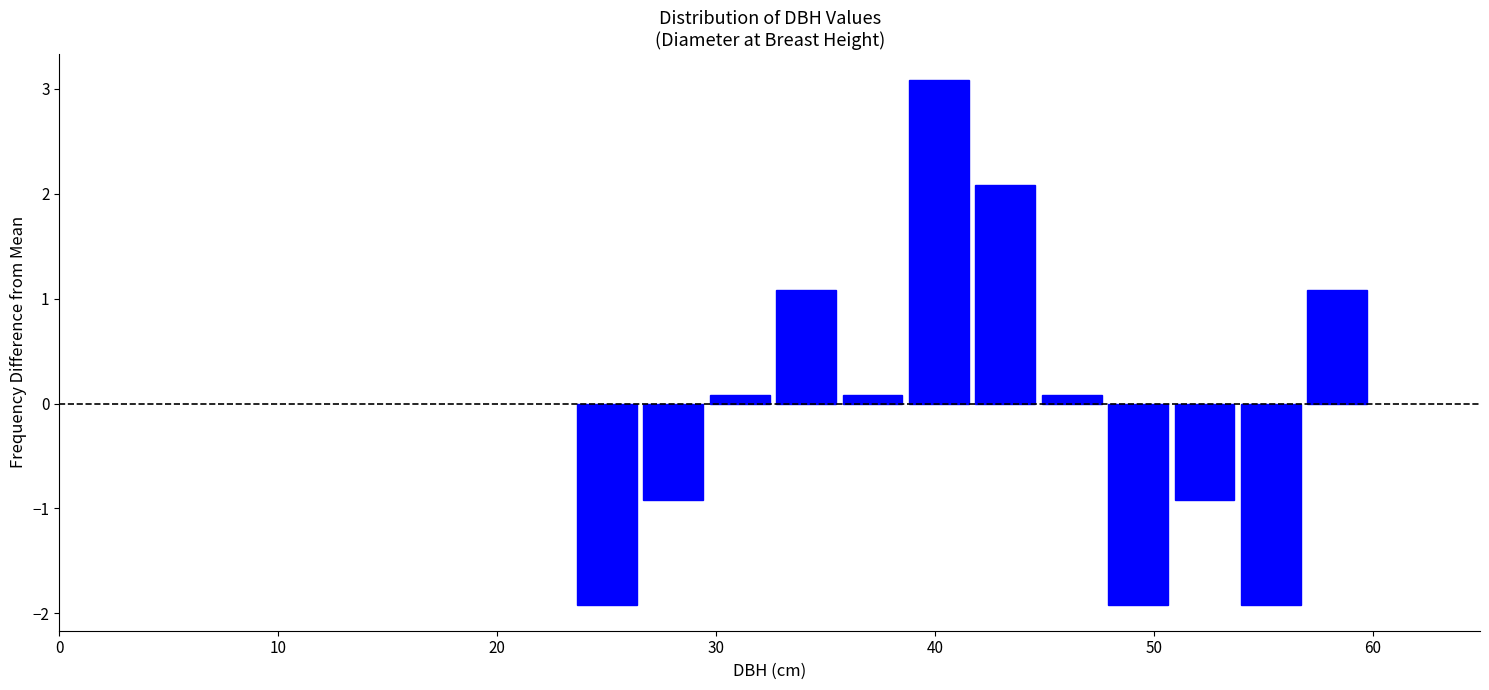

Around what value on the x-axis is the tallest bar? Give the approximate position of its centre, as read against the axis.

40